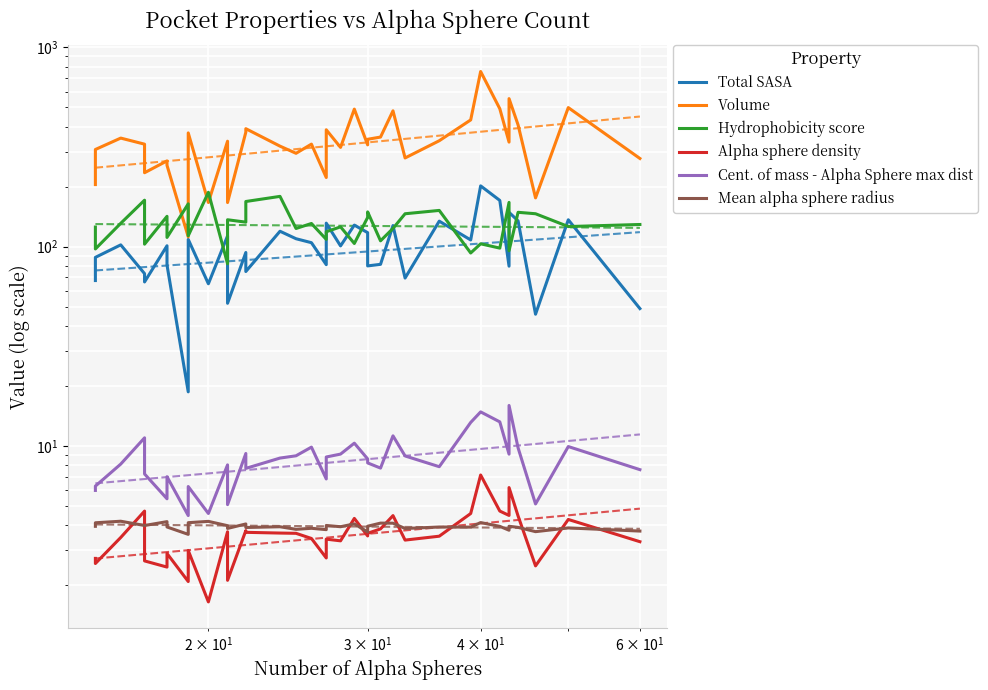

How many interior local peaks does the Alpha sphere density series have?

11